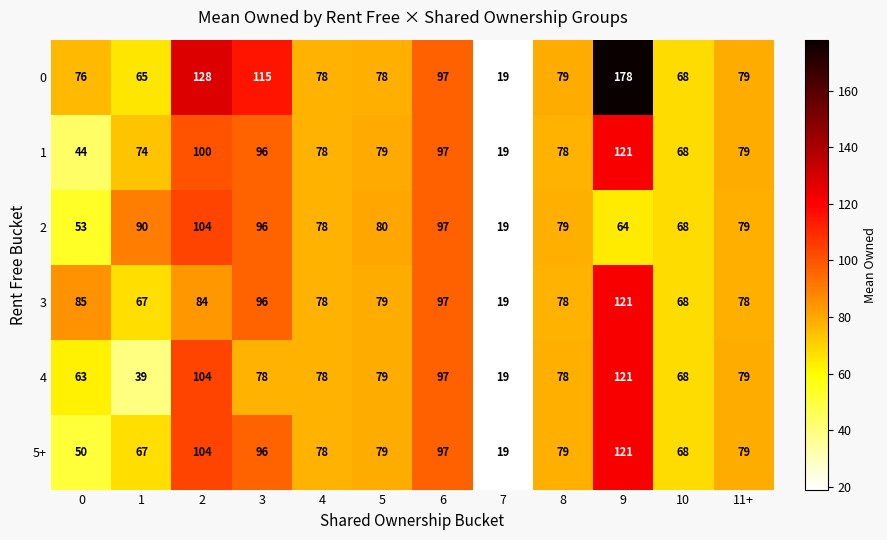

At which label is 0 closest to 98?

6